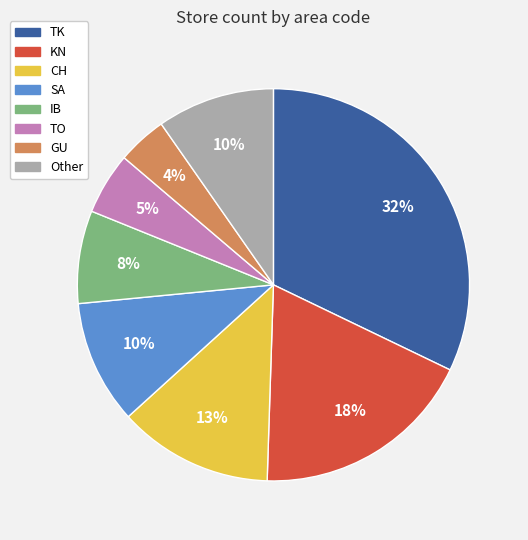

Combined, do GU and IB account for over 50%?

No